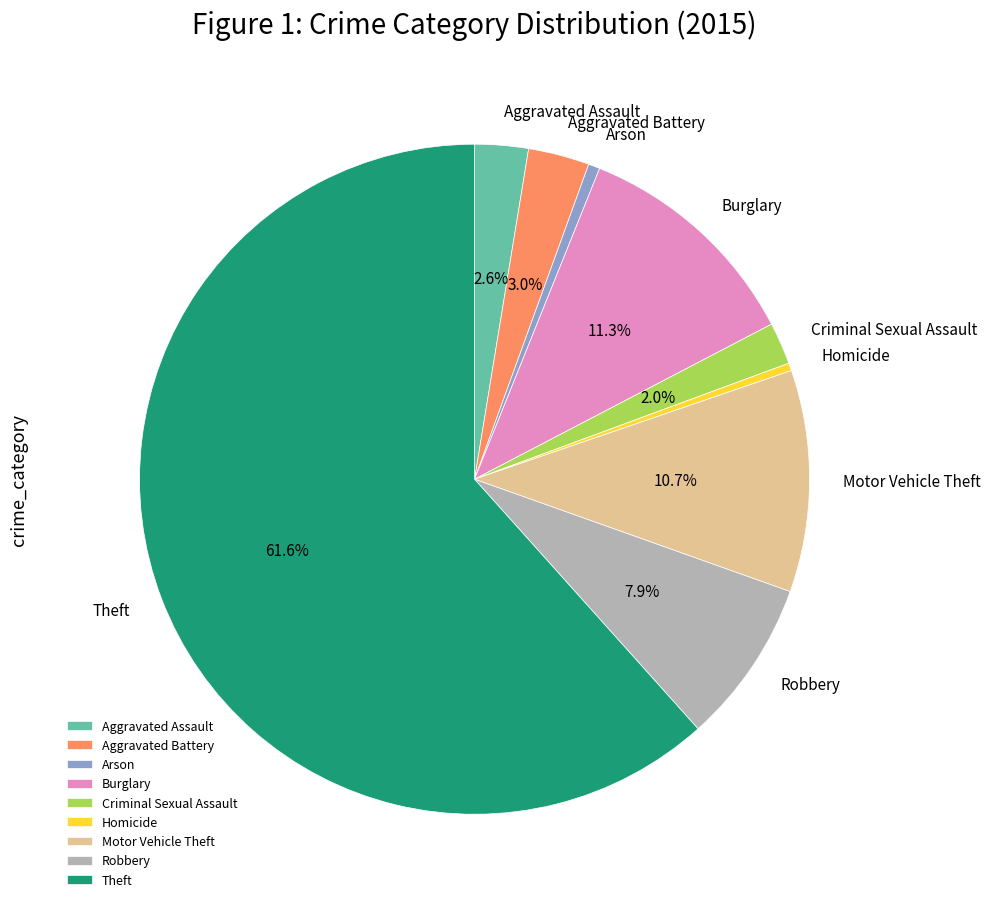

To the nearest percent, what is the combined percentage of Arson and Theft?

62%